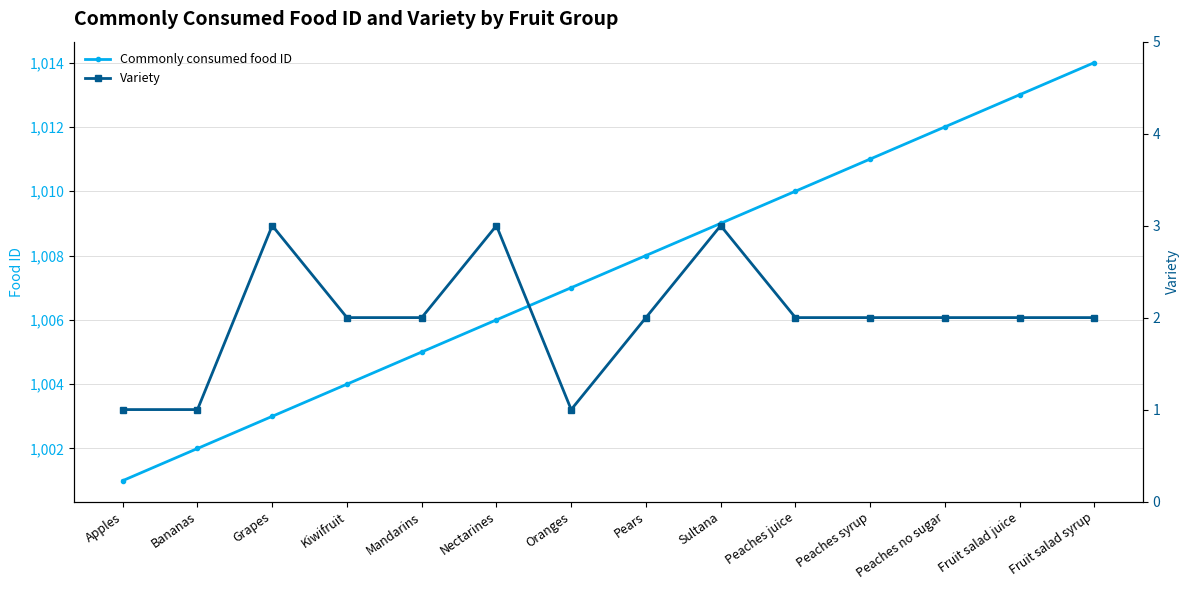

Reading left to right, list all the values displayed in this chart.

Commonly consumed food ID: Apples=1001	Bananas=1002	Grapes=1003	Kiwifruit=1004	Mandarins=1005	Nectarines=1006	Oranges=1007	Pears=1008	Sultana=1009	Peaches juice=1010	Peaches syrup=1011	Peaches no sugar=1012	Fruit salad juice=1013	Fruit salad syrup=1014
Variety: Apples=1	Bananas=1	Grapes=3	Kiwifruit=2	Mandarins=2	Nectarines=3	Oranges=1	Pears=2	Sultana=3	Peaches juice=2	Peaches syrup=2	Peaches no sugar=2	Fruit salad juice=2	Fruit salad syrup=2